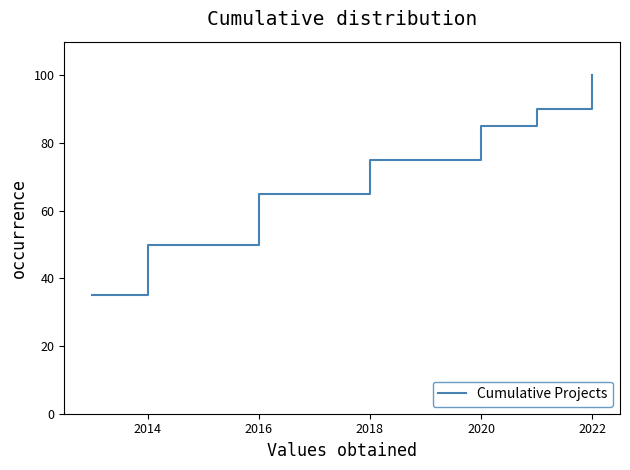

What is the minimum value shown in the chart?

35